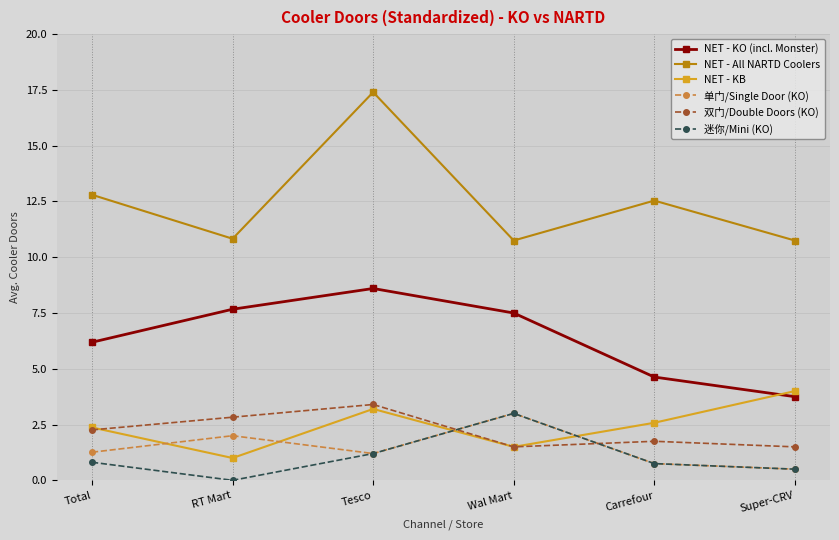

At how many categories does at least one series exceed 10?

6